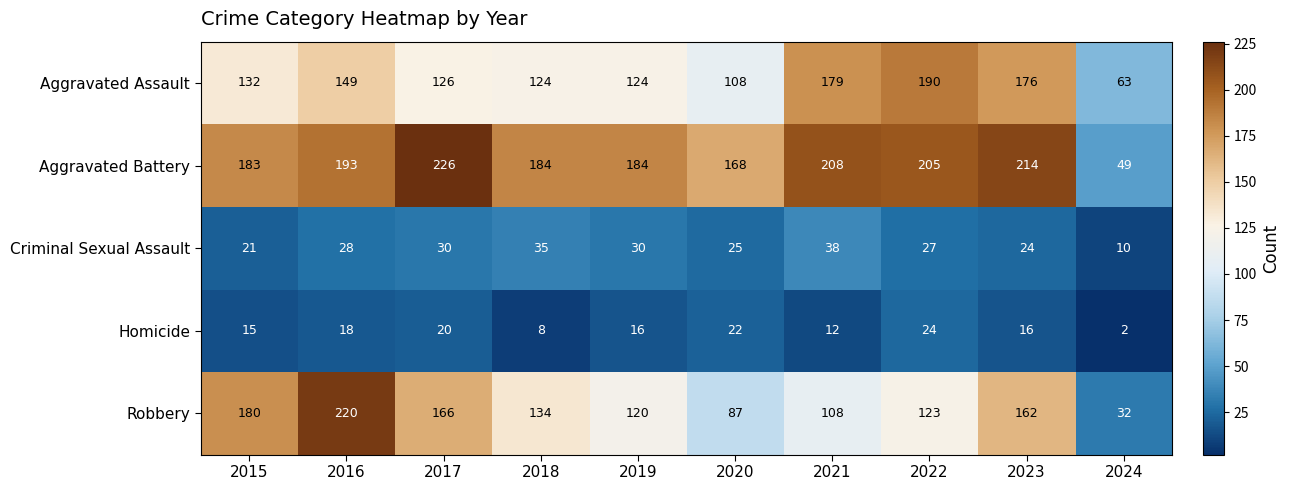

Which category has the highest value across all series?

2017